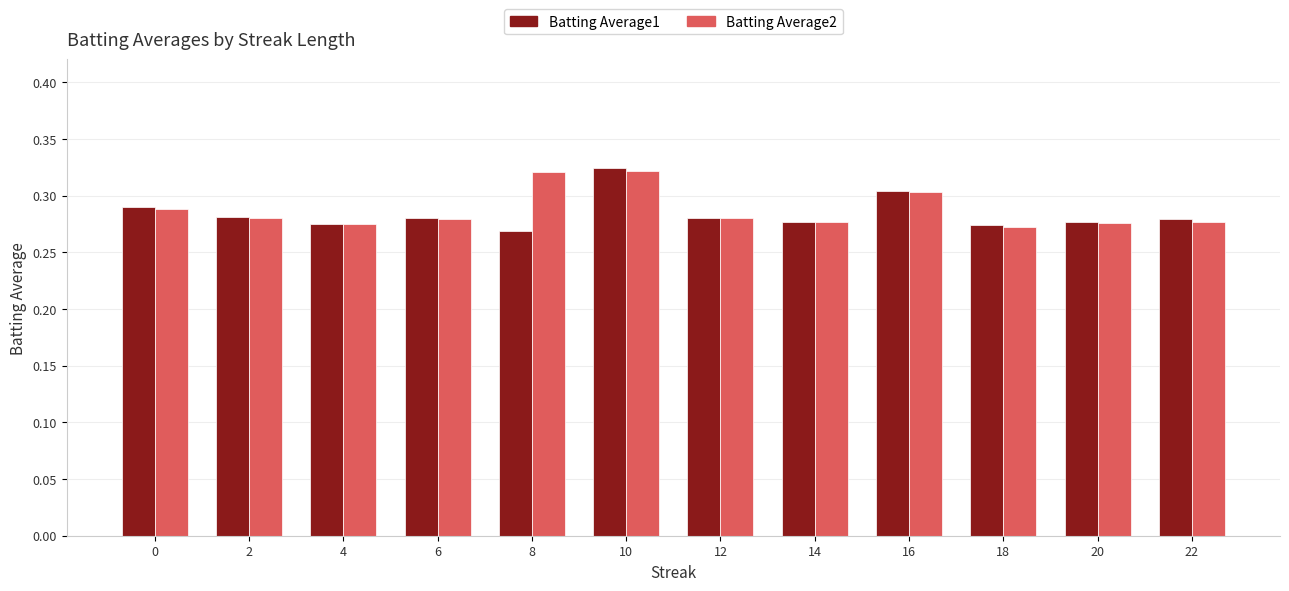

Where is Batting Average1 nearest to the value 0?

8